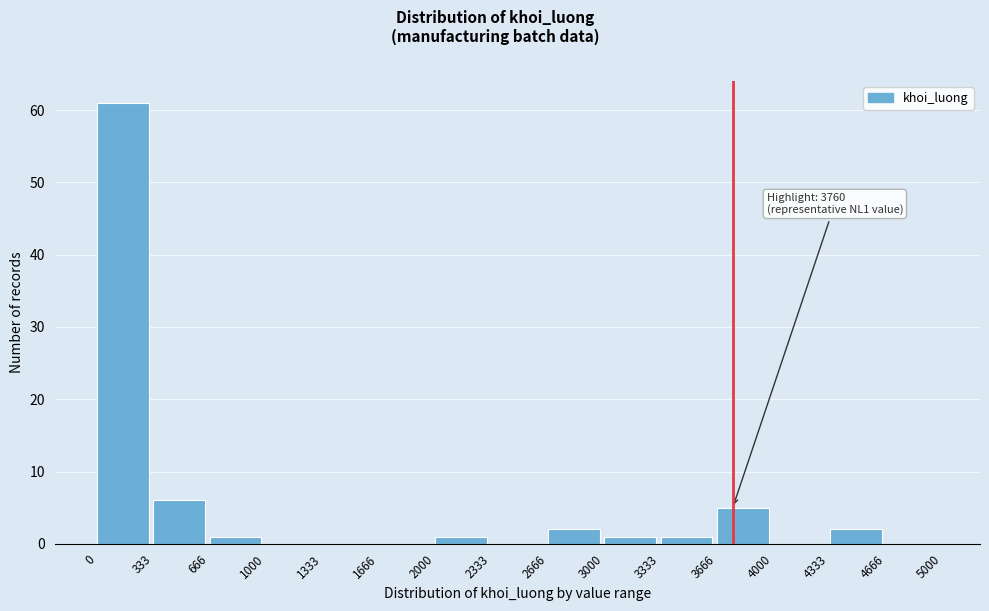

Which range on the x-axis has the tallest bar?

0 to 333